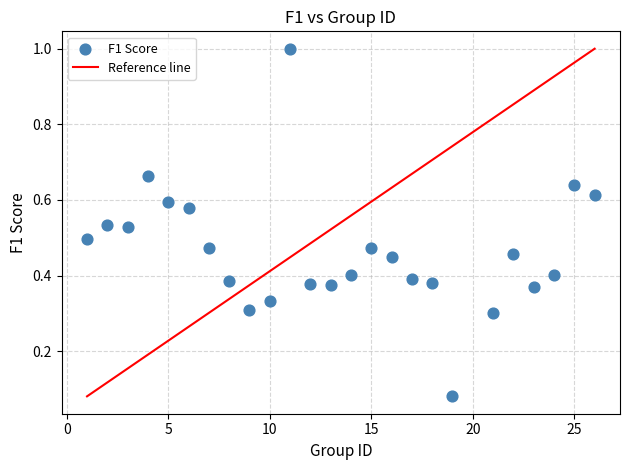

What is the range of X values (max minus min)?

25.0